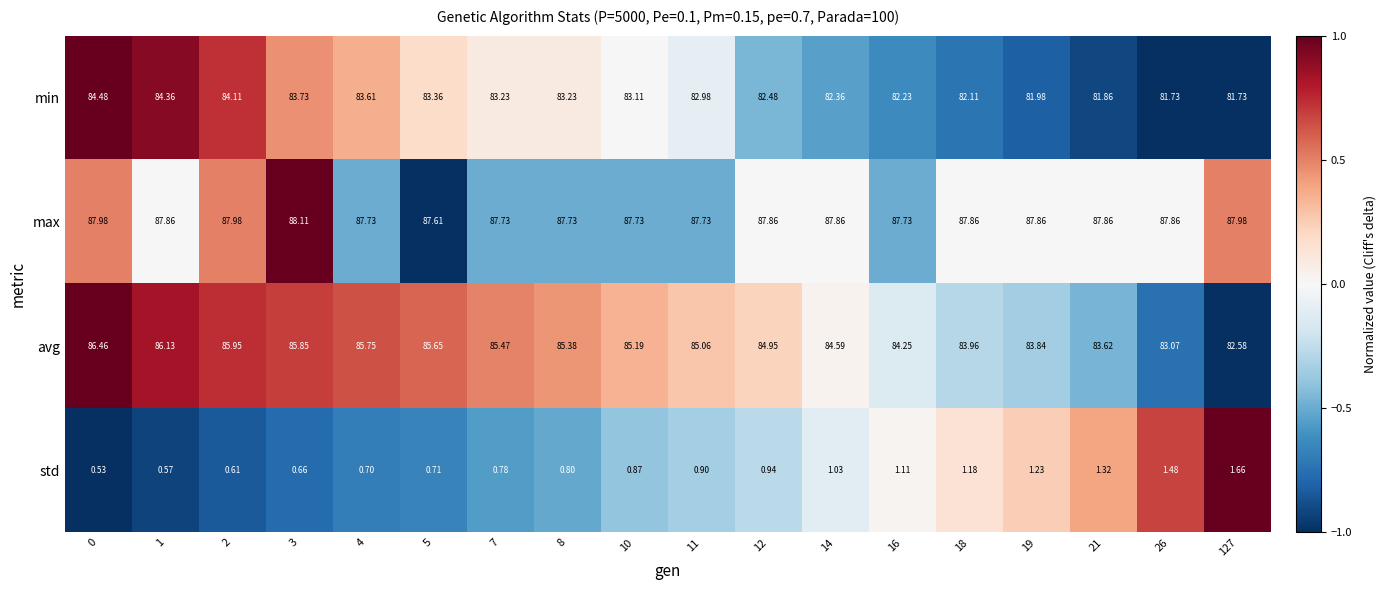

Which series has the widest spread of values?

avg